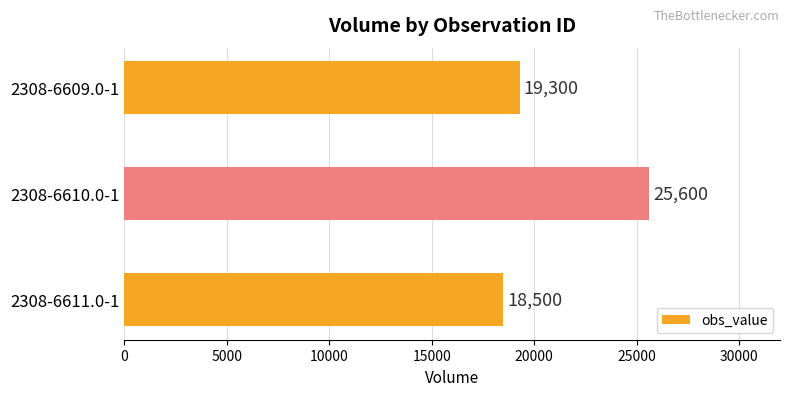

List the labels in order of value, smallest first.

2308-6611.0-1, 2308-6609.0-1, 2308-6610.0-1